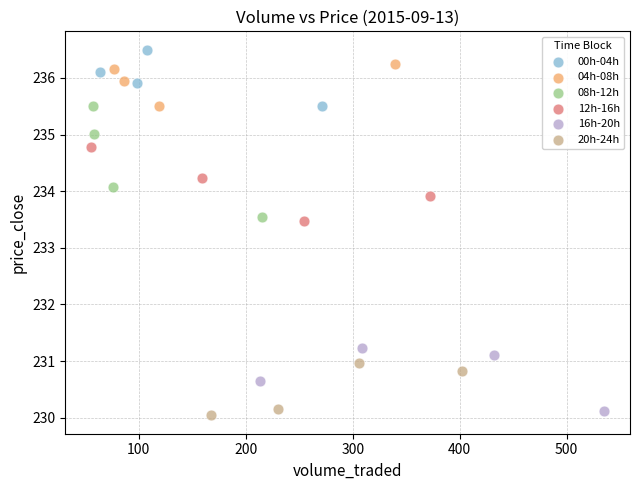

Which series has the largest Y range (max minus min)?

08h-12h